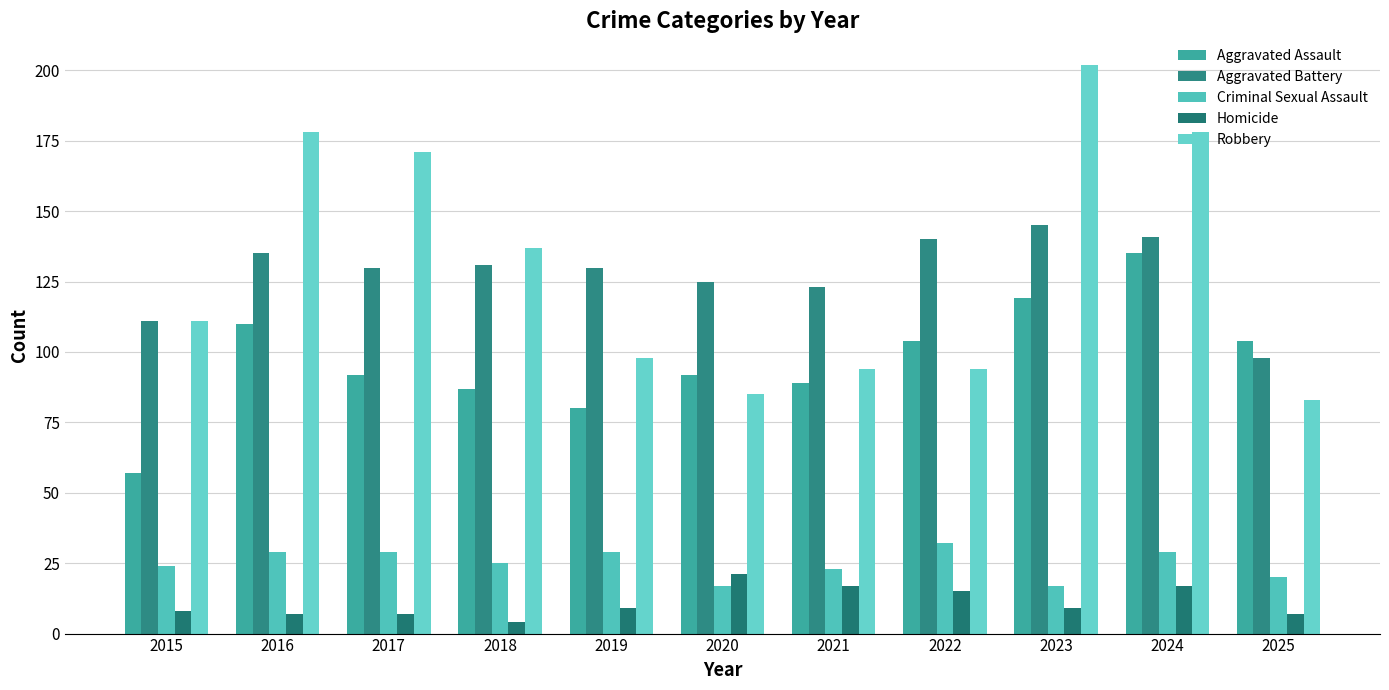

What is the value of the Homicide bar at the 8th from the left?

15